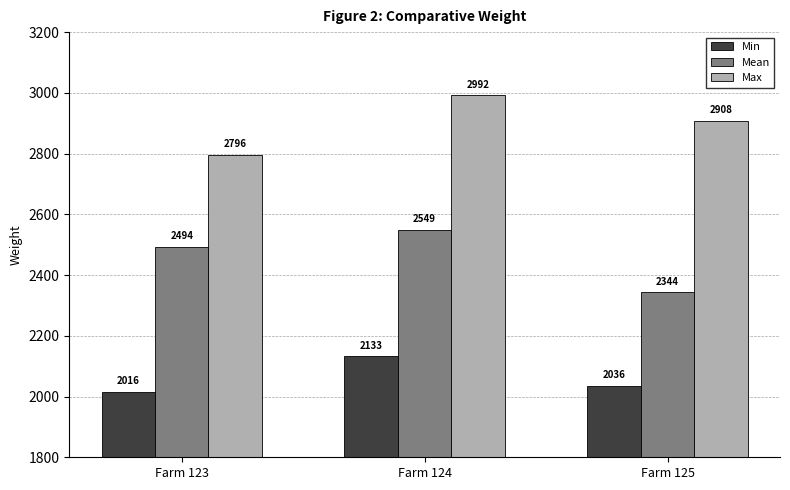

Which category has the highest value in the Mean series?

Farm 124